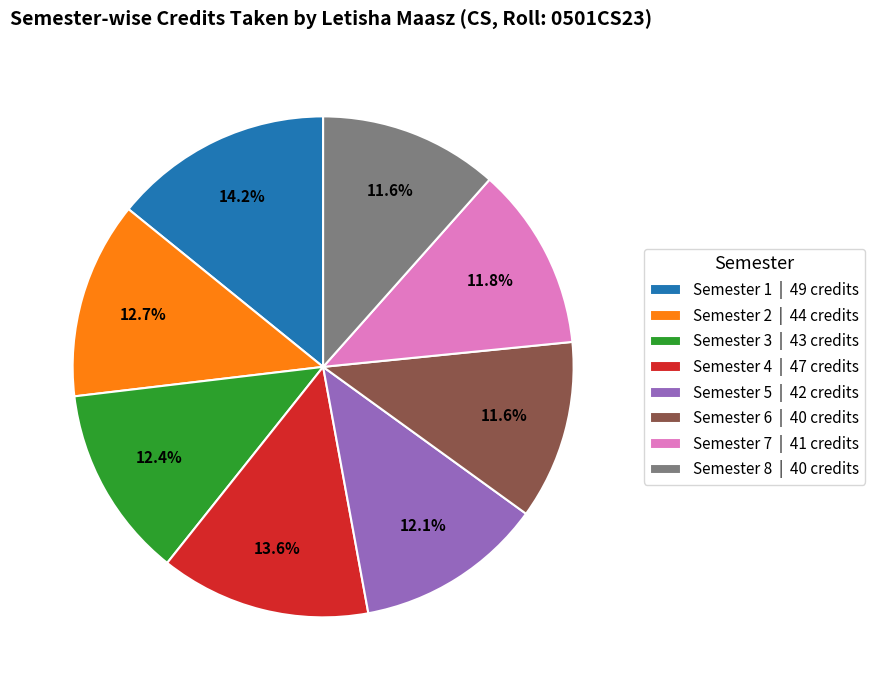

Is it true that Semester 2 is 22% of the pie?

False